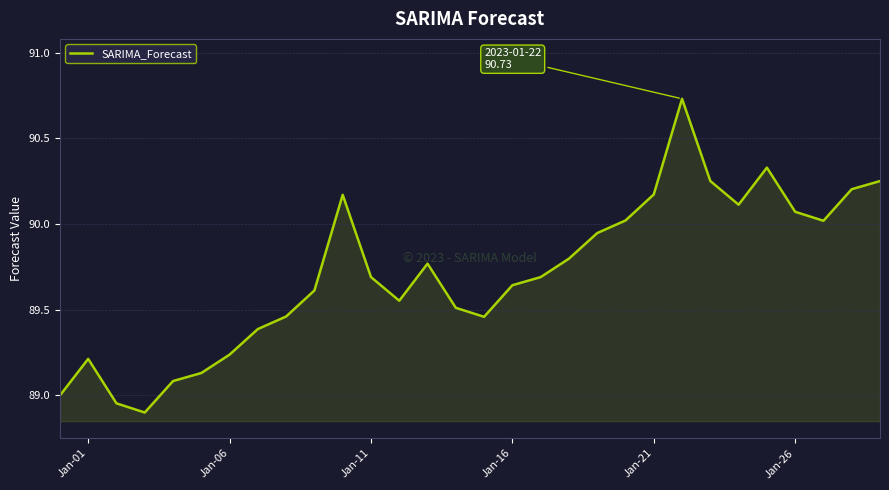

What is the difference between the maximum and minimum values?

1.8